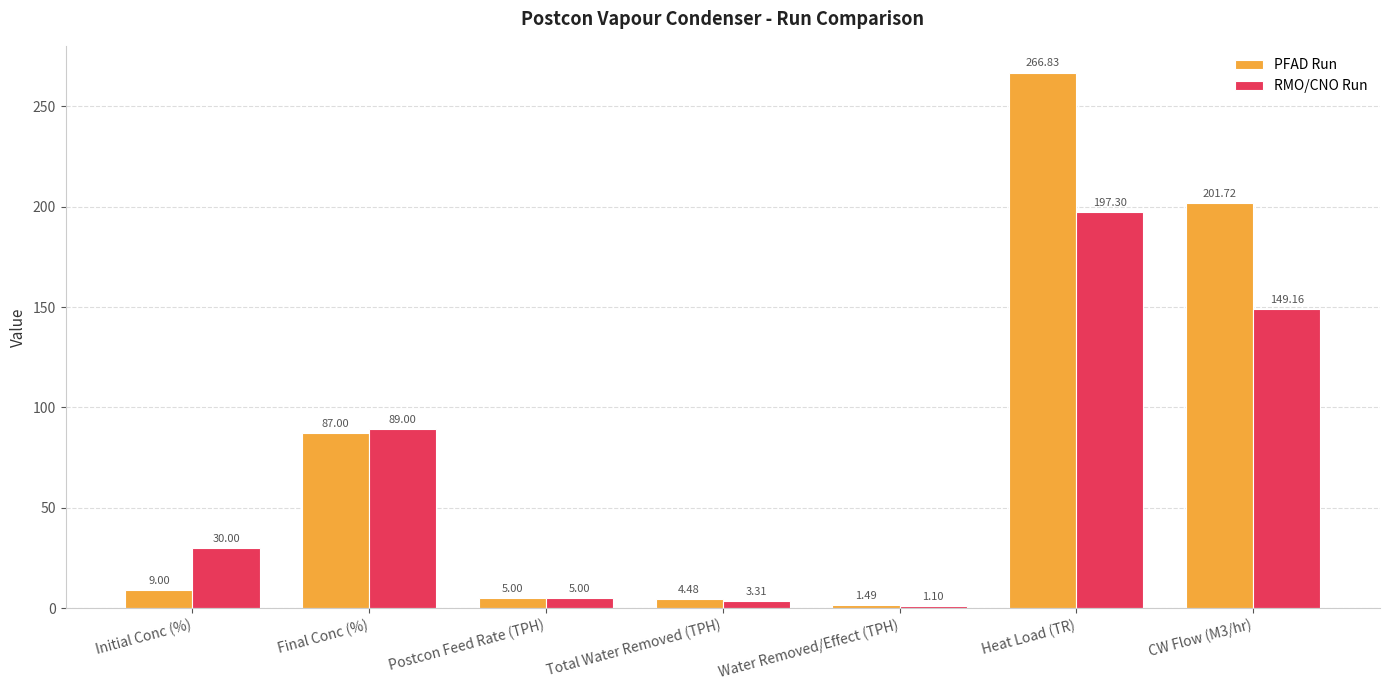

At which label is RMO/CNO Run closest to 99?

Final Conc (%)